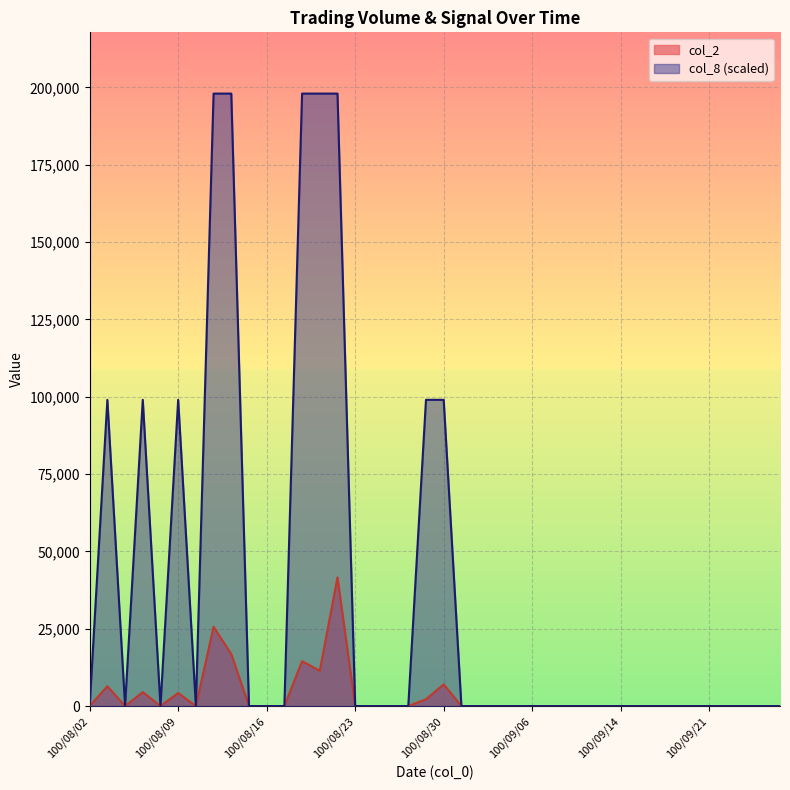

Is it true that col_2 equals -24585 at 100/09/23?

False